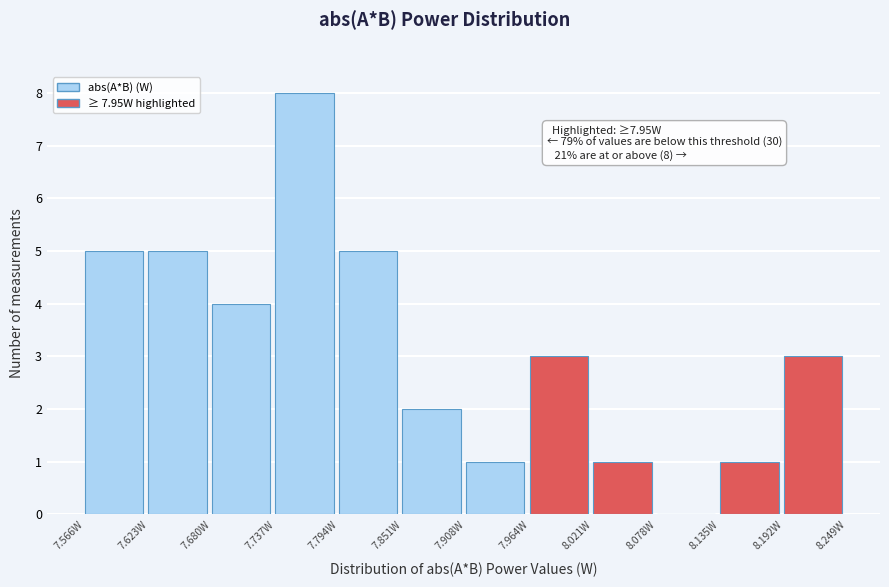

Over which range of the x-axis is the bar tallest?

7.74 to 7.79